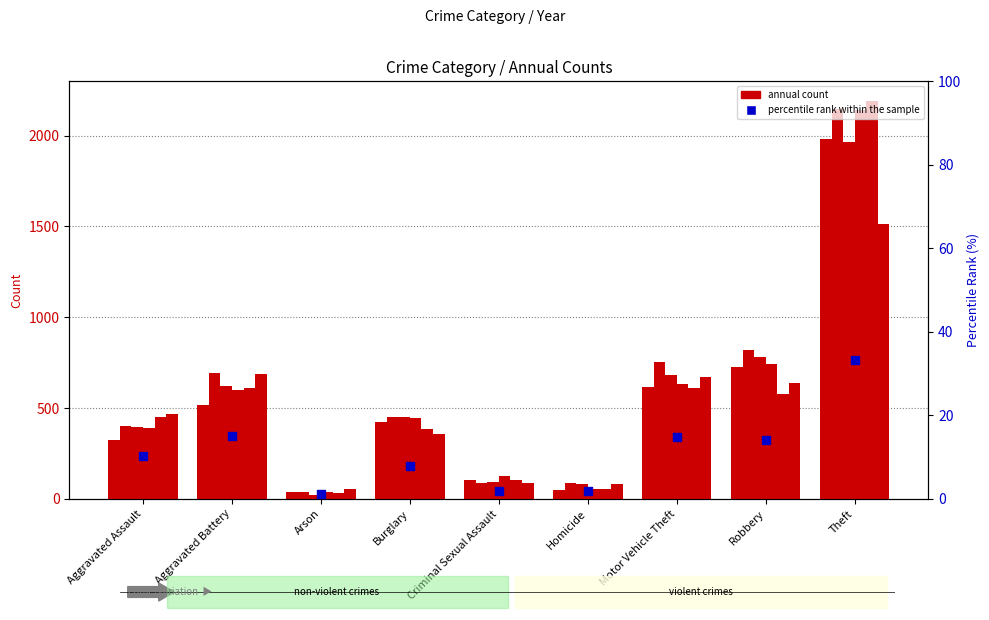

Approximately how many times larger is the value at Aggravated Battery compared to Robbery?

1.1